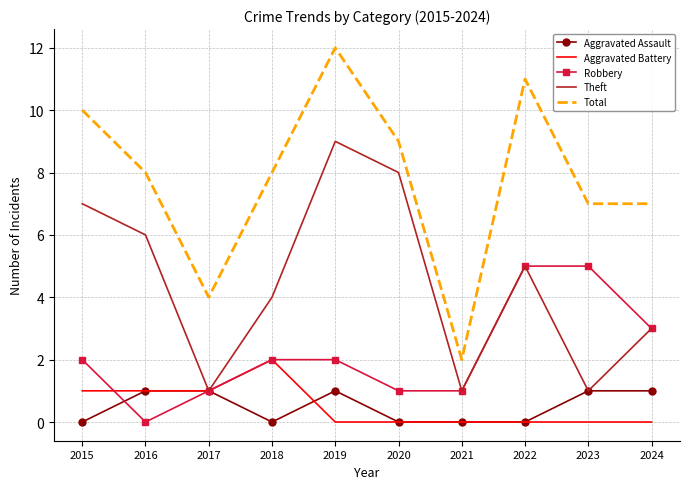

How many categories are shown in the chart?

10